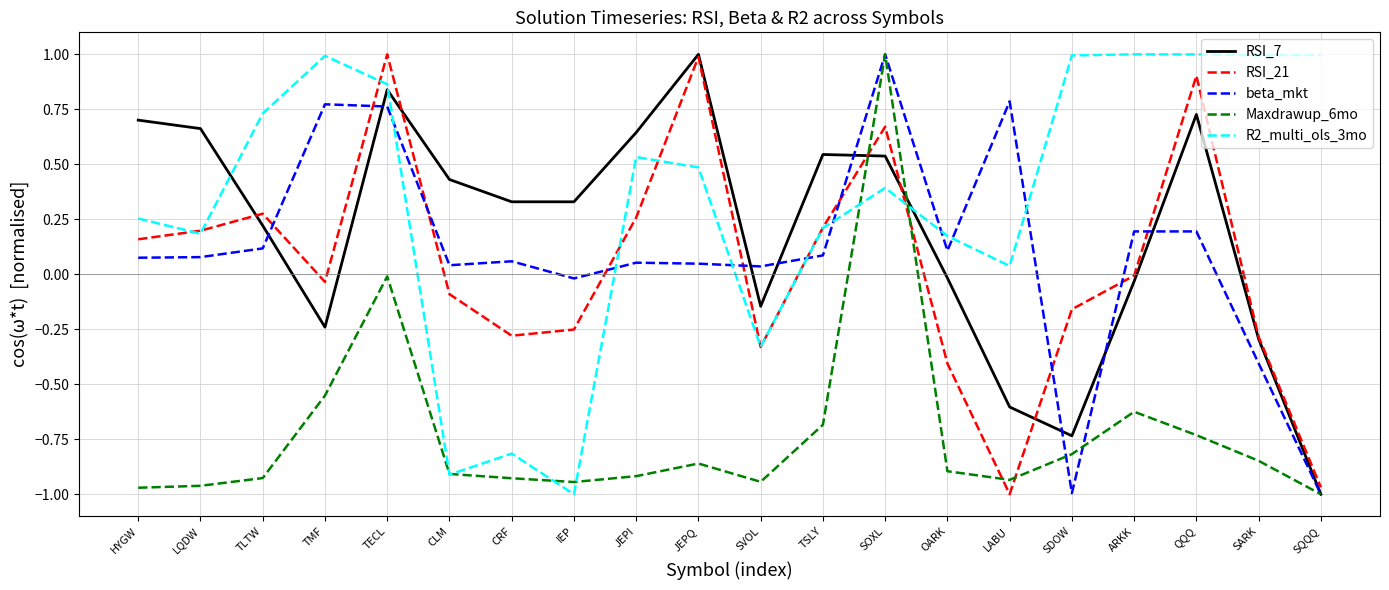

Is this an area chart (filled region under the line)?

No